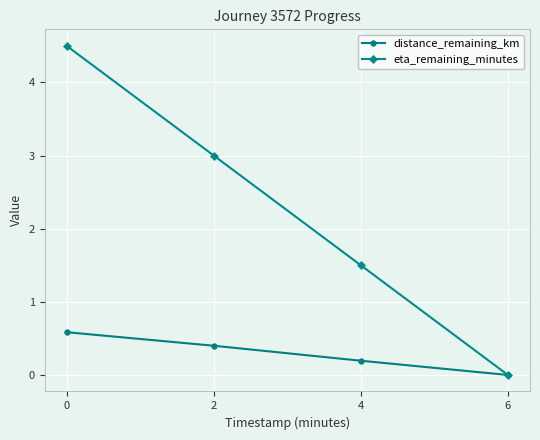

Is the value of distance_remaining_km at 0 greater than the value of eta_remaining_minutes at 4?

No